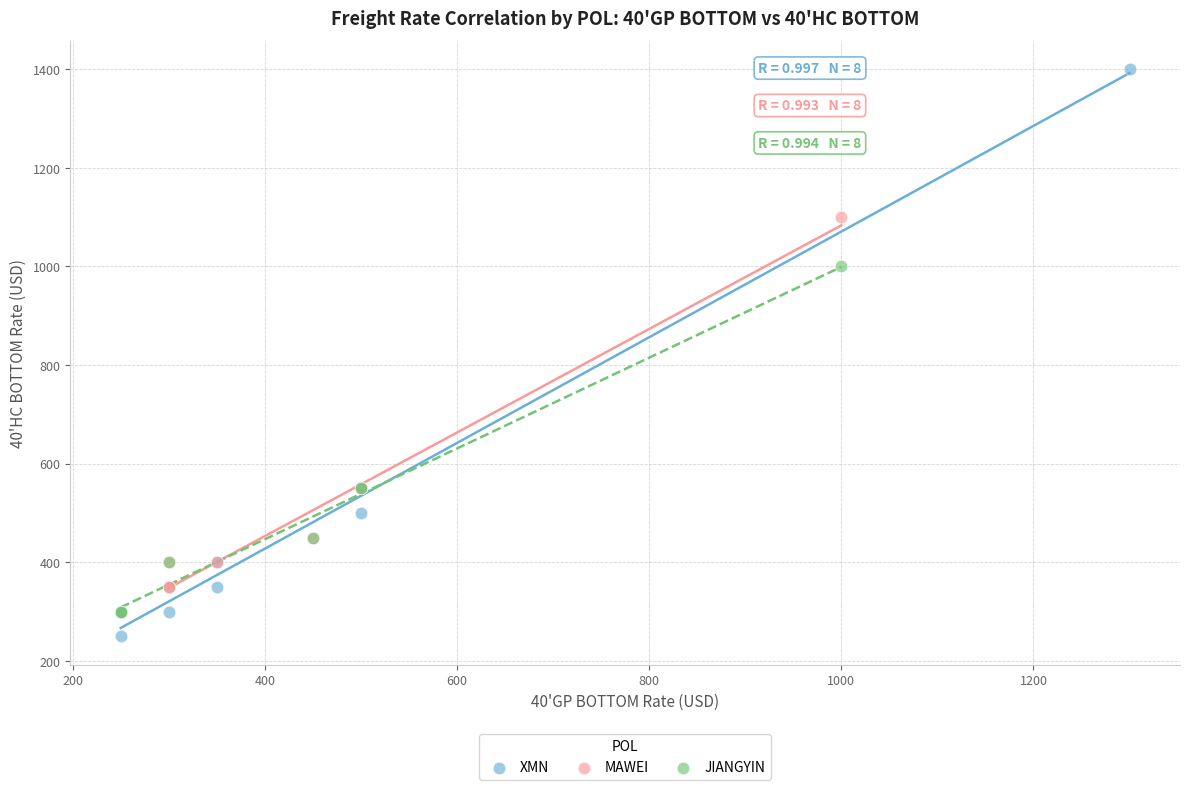

Which series reaches the maximum Y coordinate?

XMN